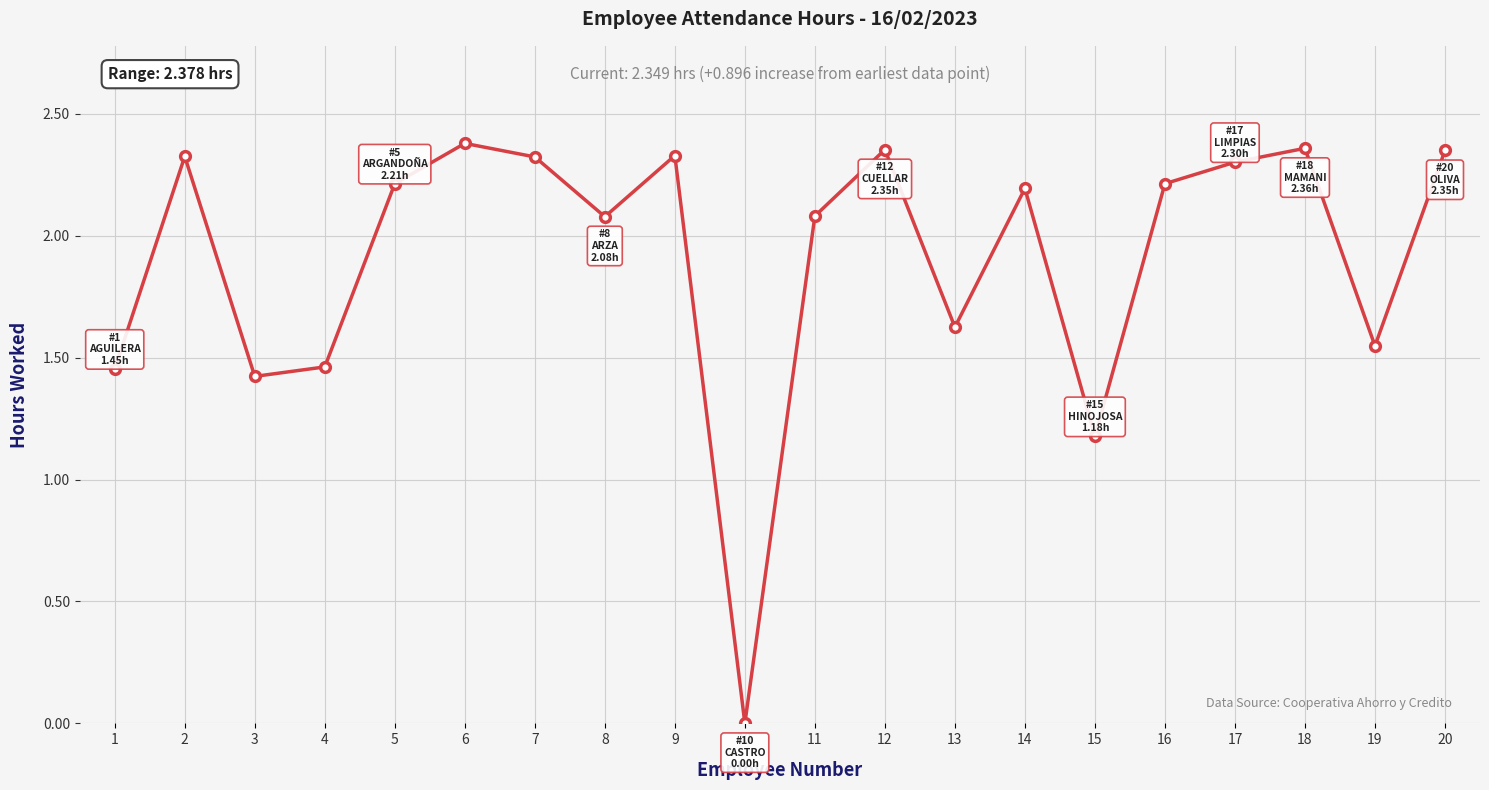

The chart shows a value of 2.3 at 7. True or false?

True